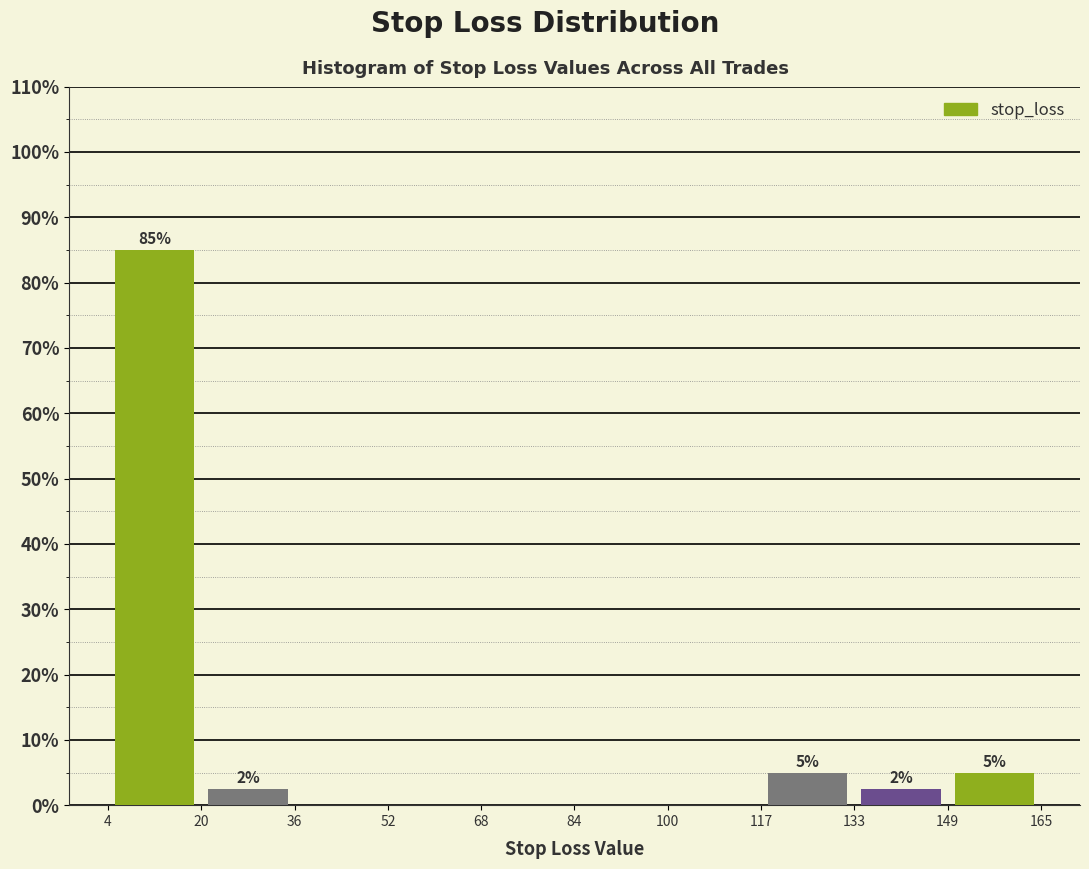

Which range on the x-axis has the tallest bar?

4 to 20